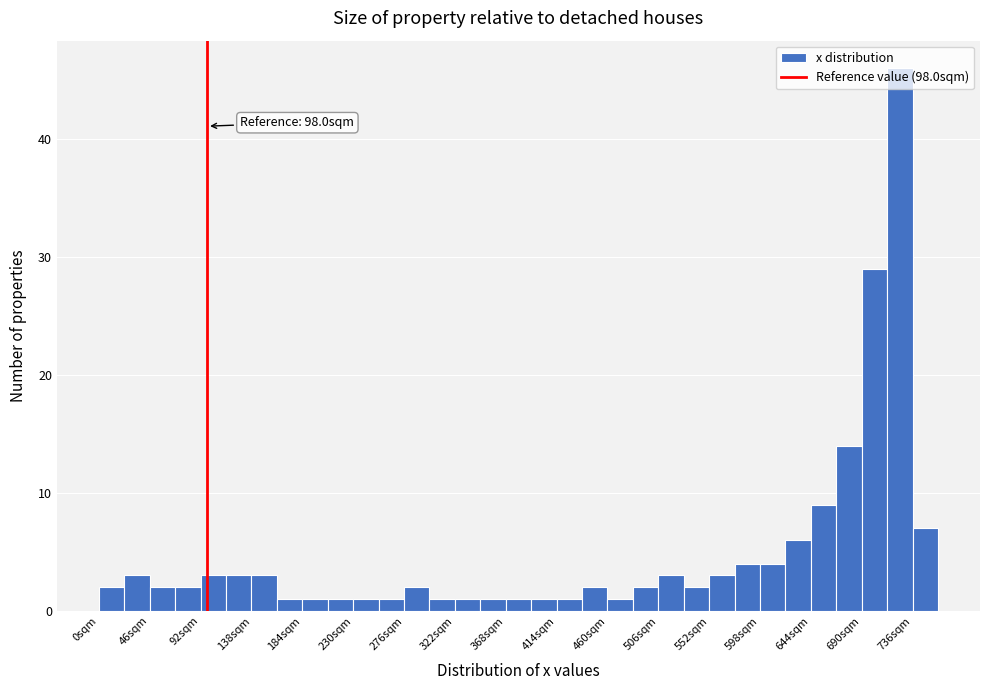

Over which range of the x-axis is the bar tallest?

713 to 736